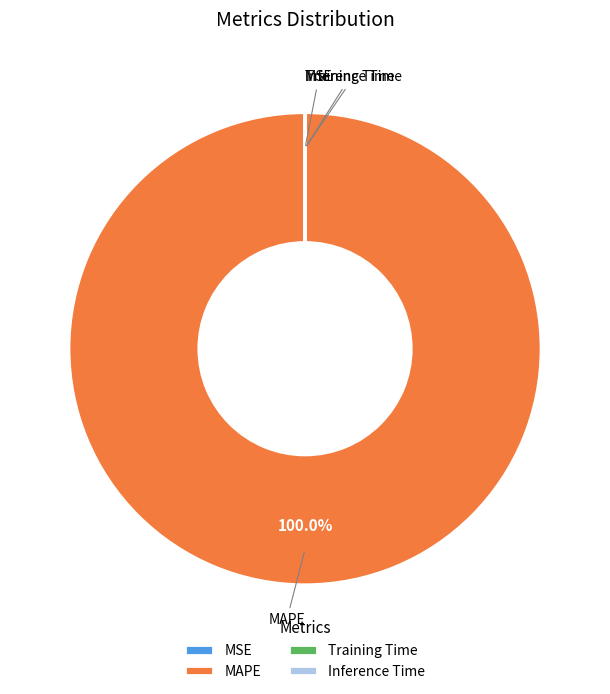

Which slice represents more than half of the pie?

MAPE